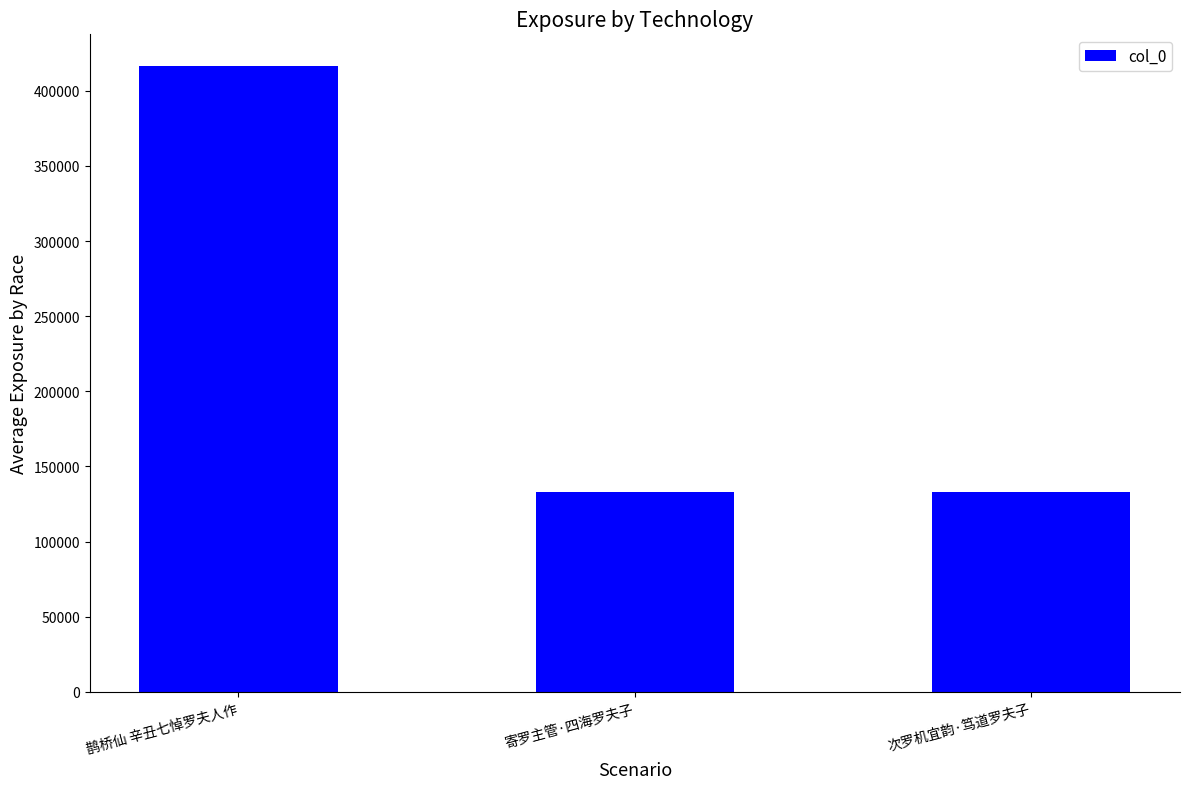

Are the bars horizontal?

No